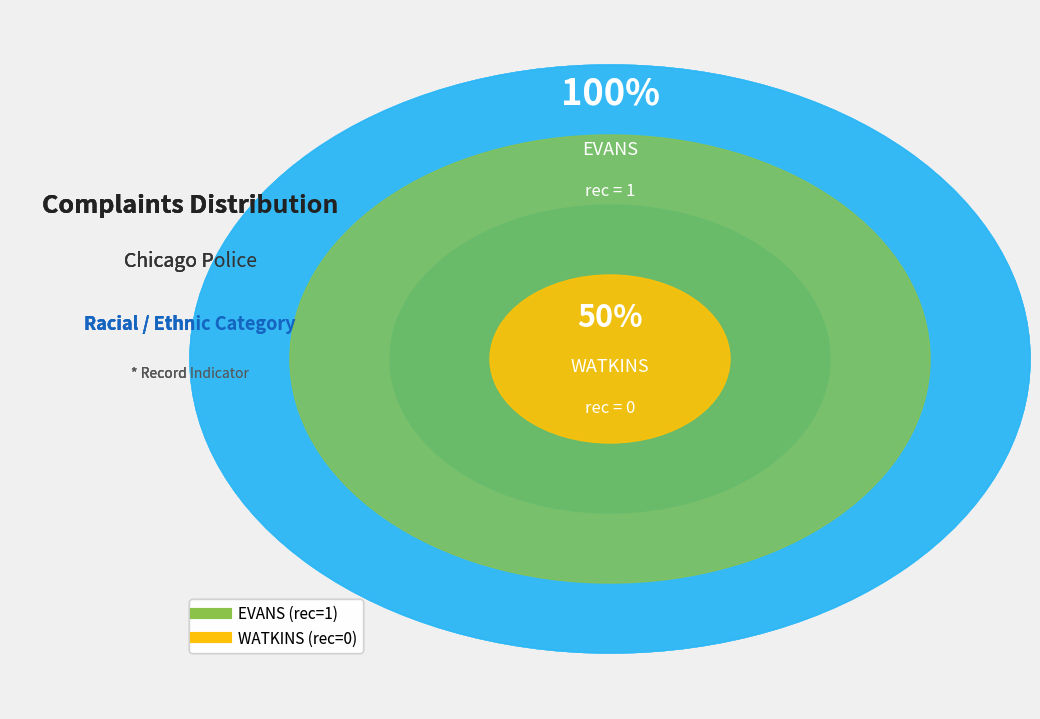

Rank the categories by value from highest to lowest.

EVANS, WATKINS